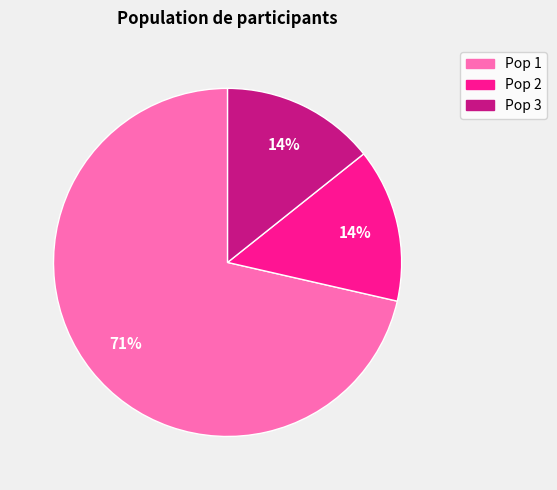

Does Pop 3 account for over 50% of the chart?

No